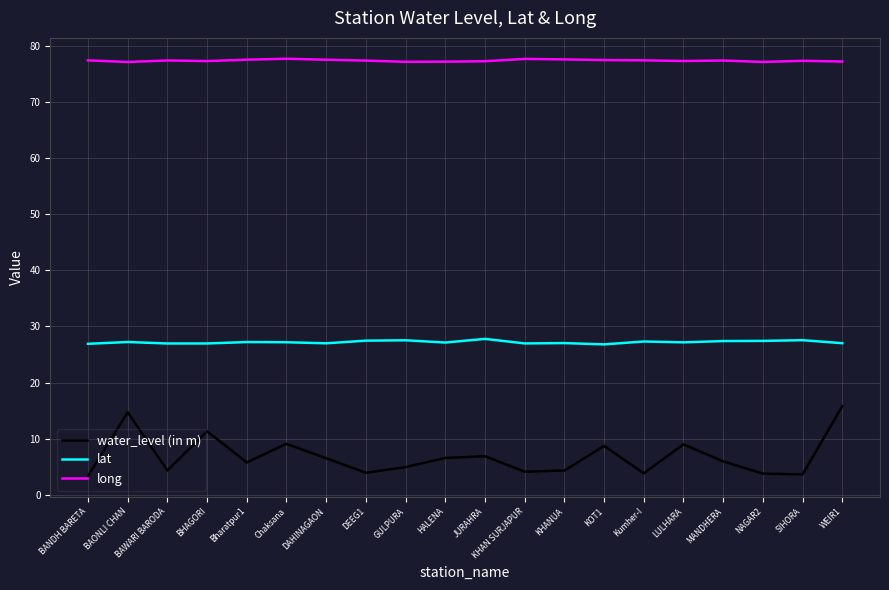

What is the greatest value displayed?

77.7